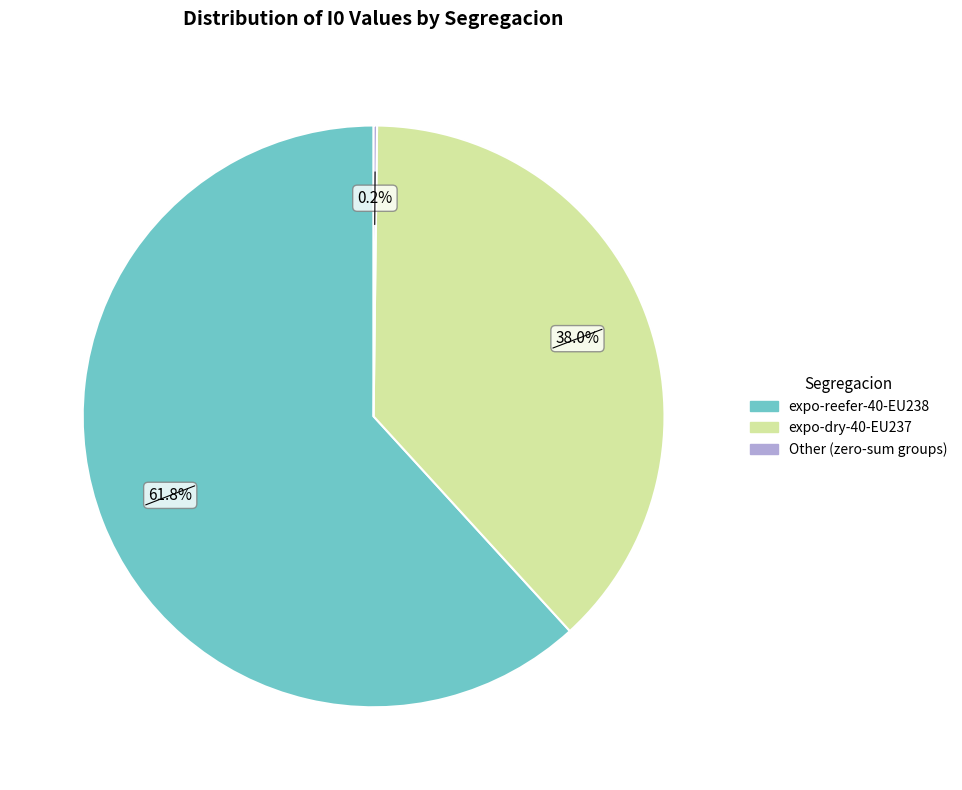

Is there any slice that represents more than half of the pie?

Yes